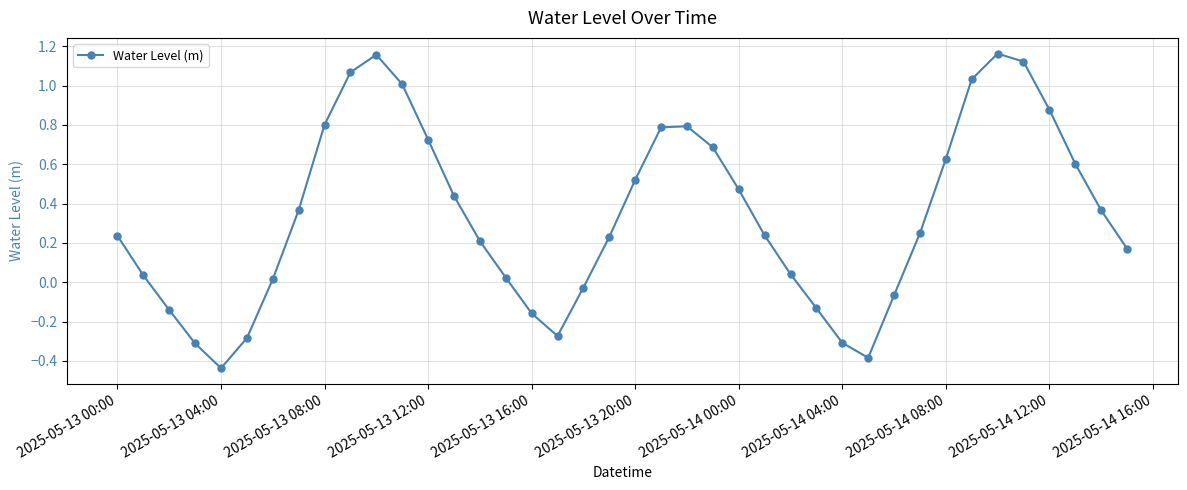

How many points are higher than both their immediate neighbors (excluding endpoints)?

3